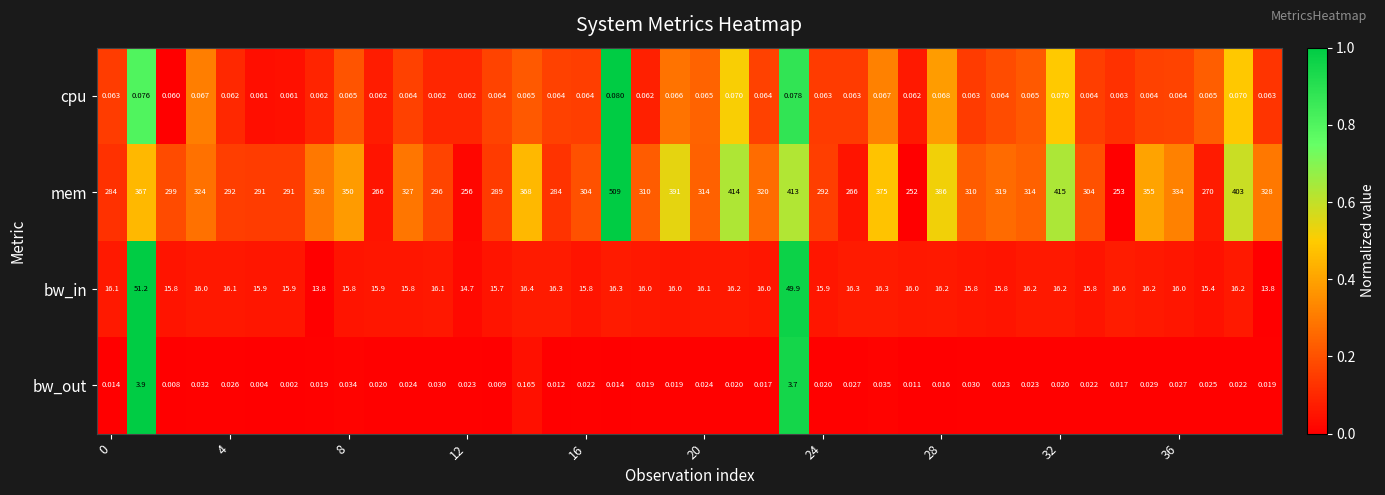

Which series has the largest total across all categories?

mem